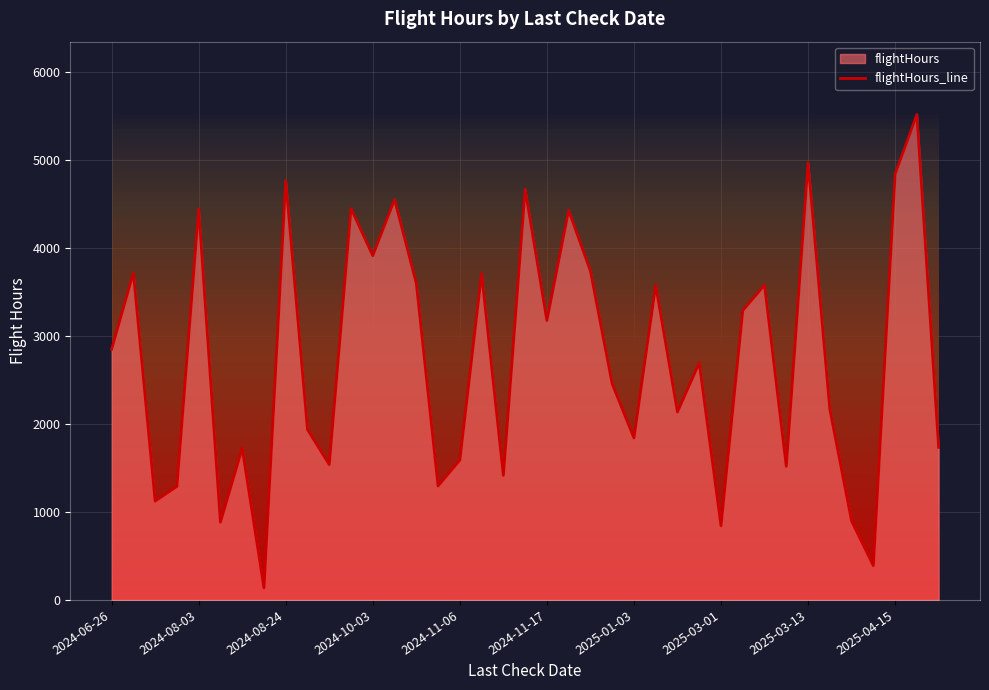

Count the number of categories in the chart.

39